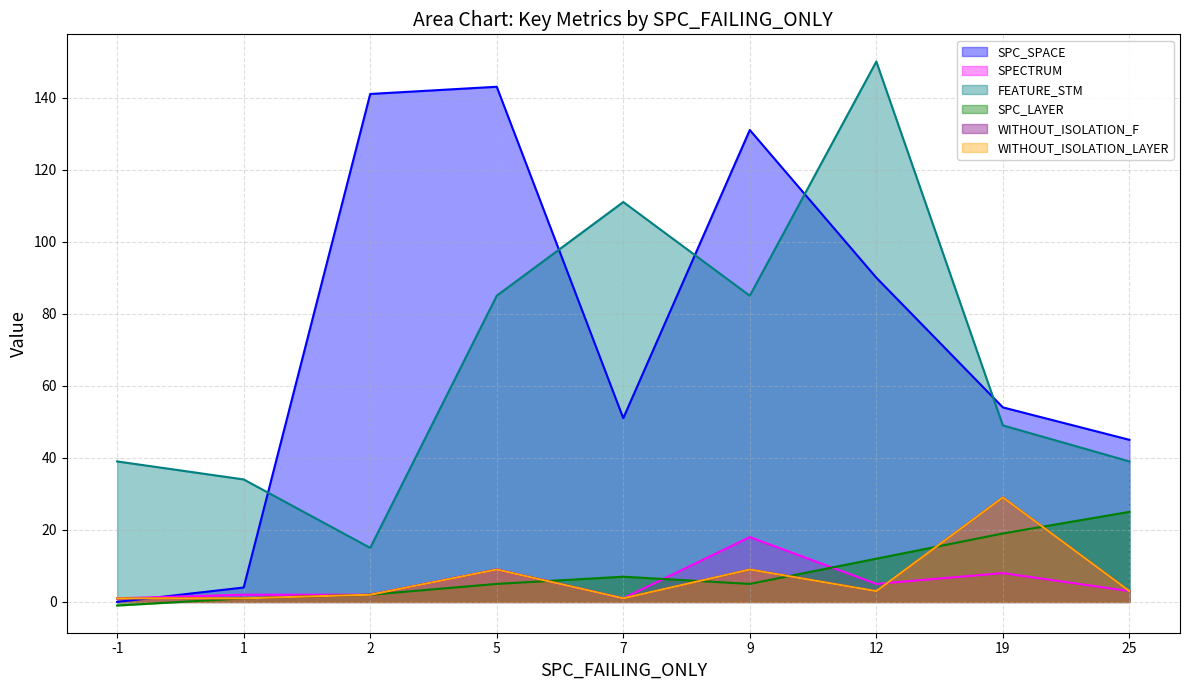

Where is the first local maximum for SPECTRUM?

5